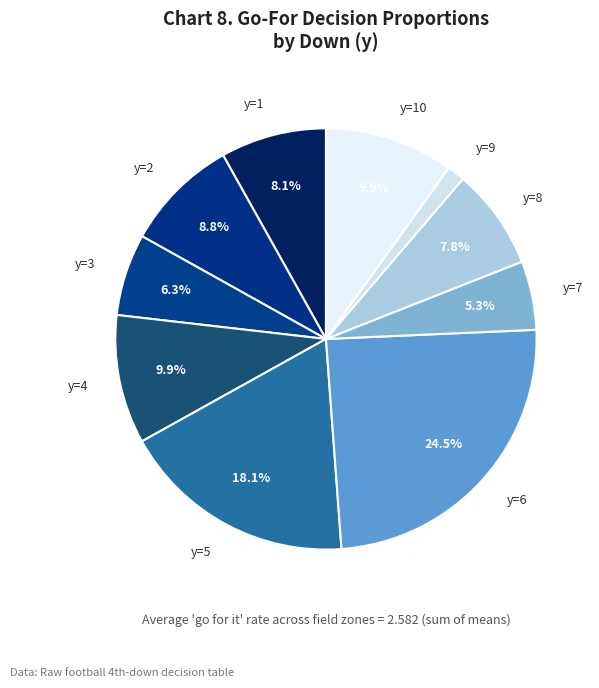

Which category has the biggest portion of the pie?

y=6